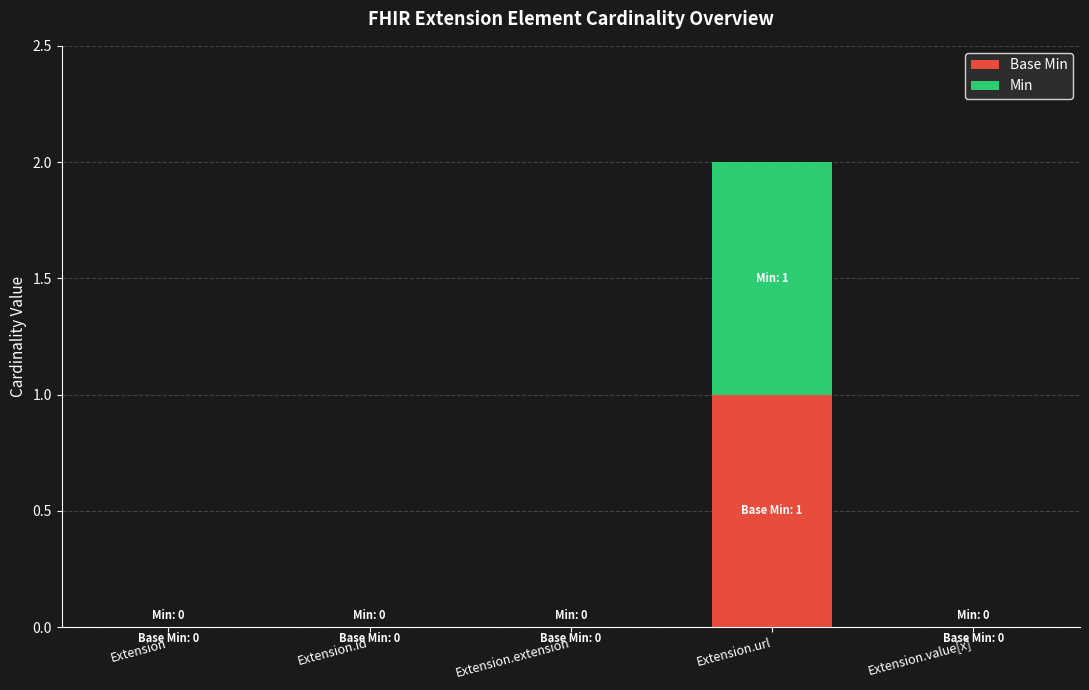

At which category is the sum across all series the highest?

Extension.url